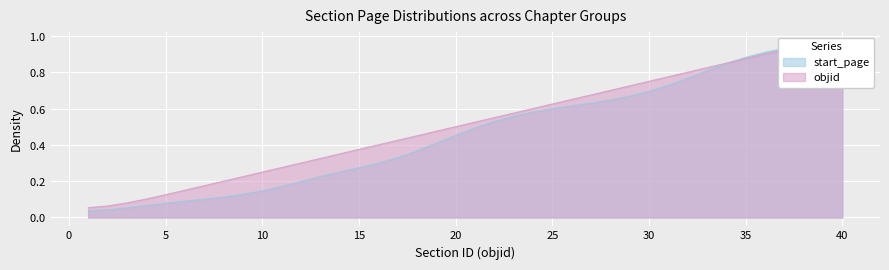

What are all the series names shown in the legend?

start_page, objid